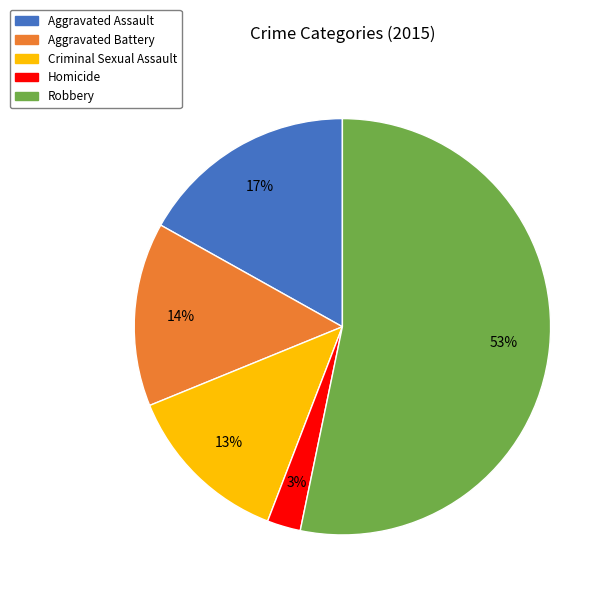

Does Robbery account for over 50% of the chart?

Yes